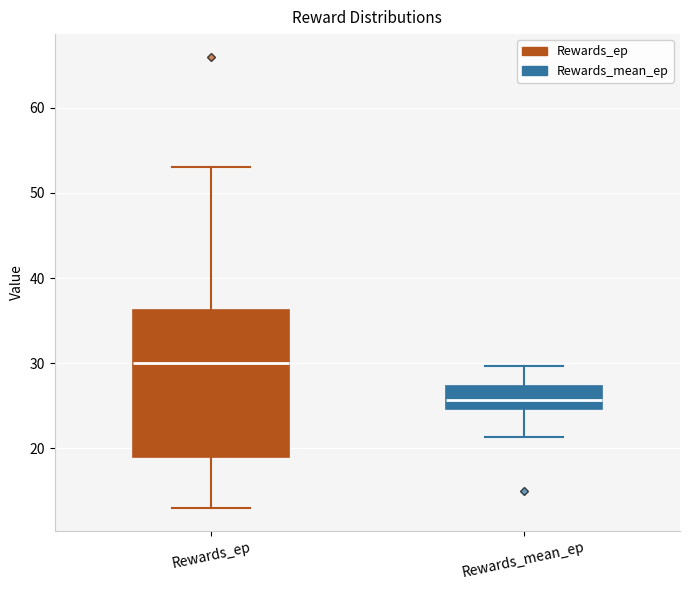

Reading left to right, transcribe this box plot: for each box, give where its median line is, the range the box spans, and where its two whiskers end, as read against the y-axis. The values are not printed on the chart, so give them approximately, as read against the axis.

Rewards_ep: median 30, box 19 to 36, whiskers 13 to 53
Rewards_mean_ep: median 26, box 25 to 27, whiskers 21 to 30